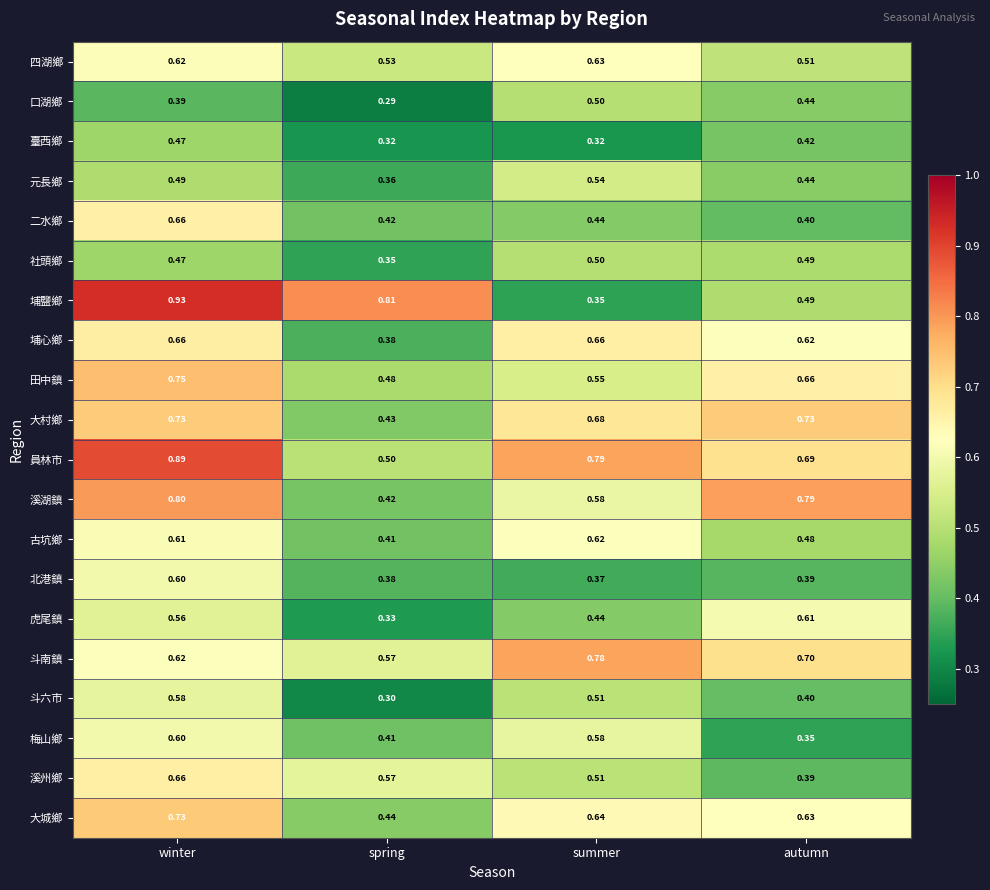

Which series has the widest spread of values?

埔鹽鄉